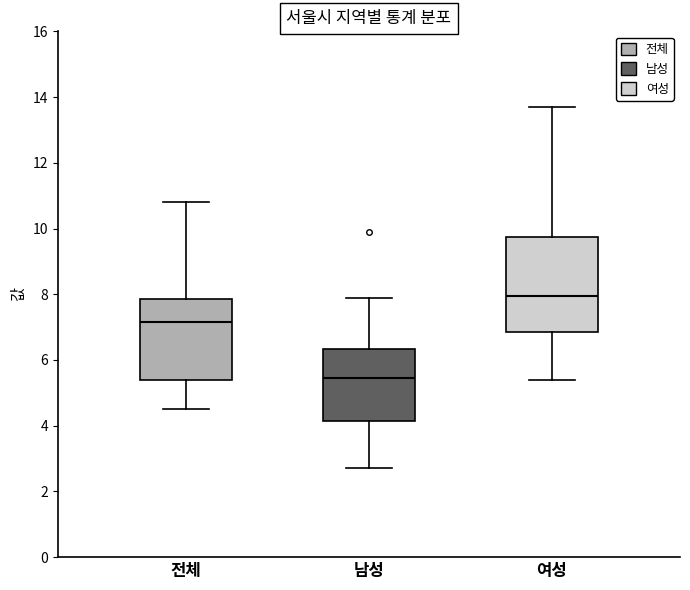

Comparing the boxes themselves (not the whiskers), which one is the tallest?

여성